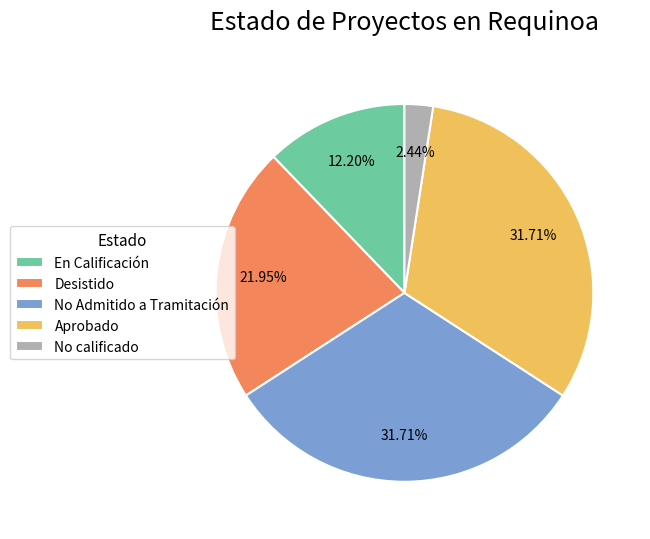

To the nearest percent, what is the average slice percentage?

20%